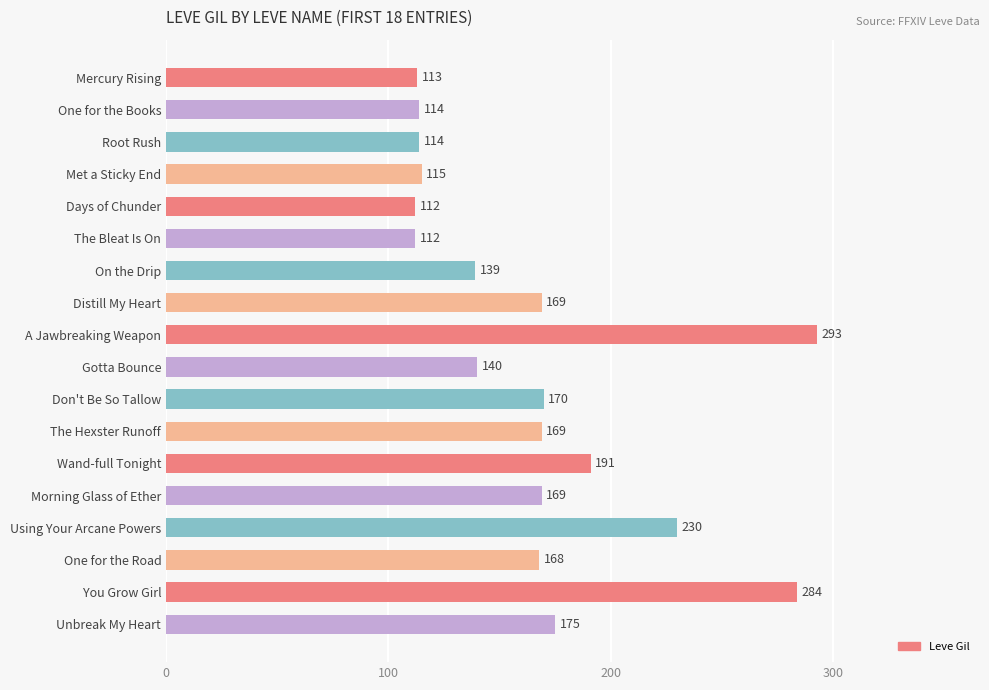

Is it true that the value at Days of Chunder is 112?

True